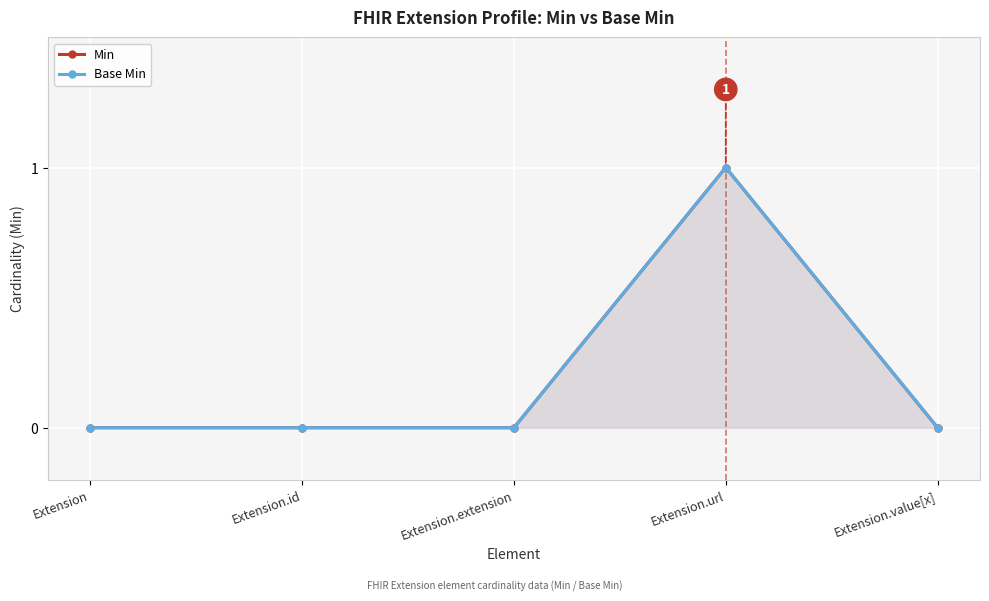

Does the chart display data point markers on the line(s)?

Yes